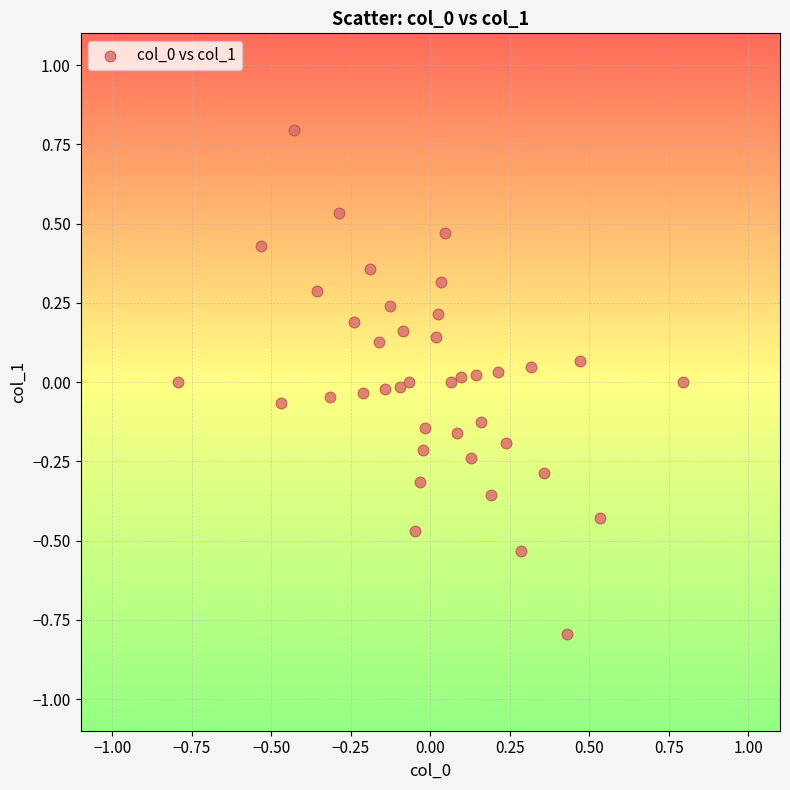

What is the range of Y values (max minus min)?

1.6